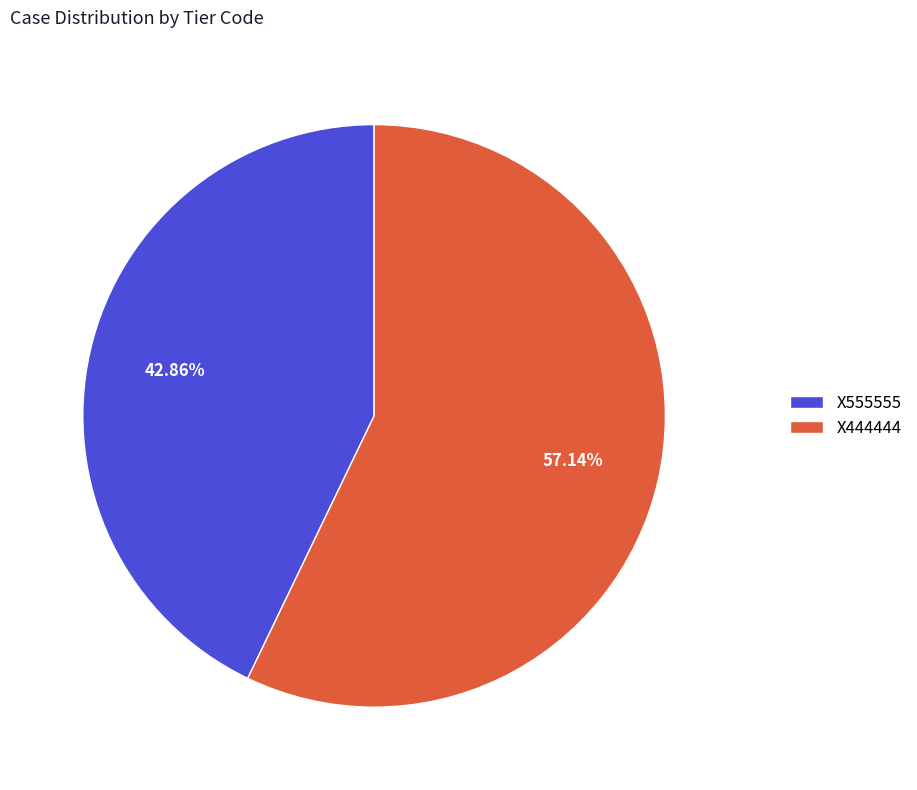

What is the largest slice in the pie chart?

X444444